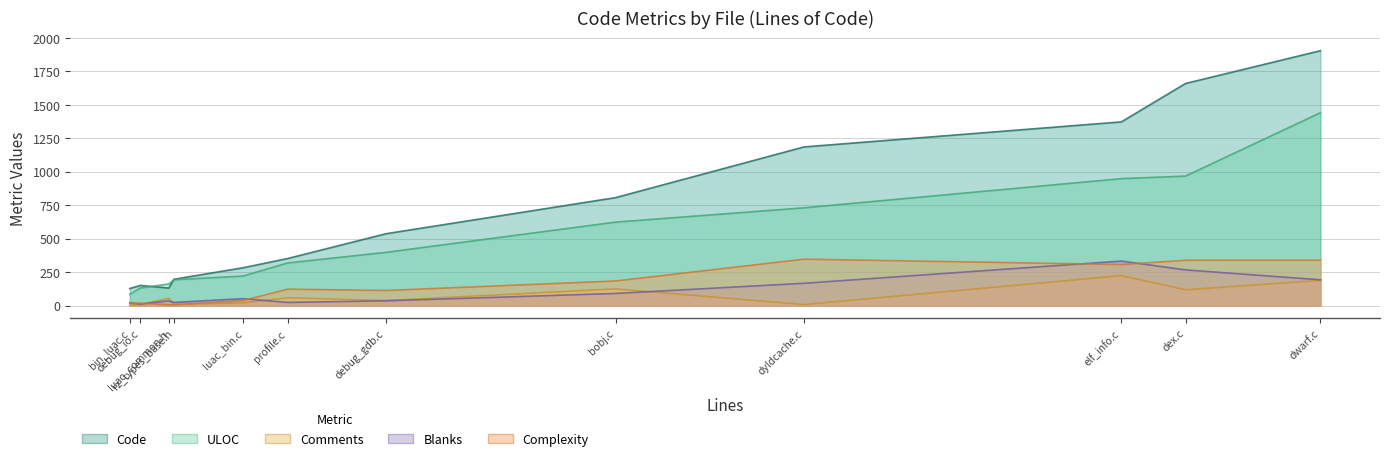

How many distinct data groups are displayed?

5